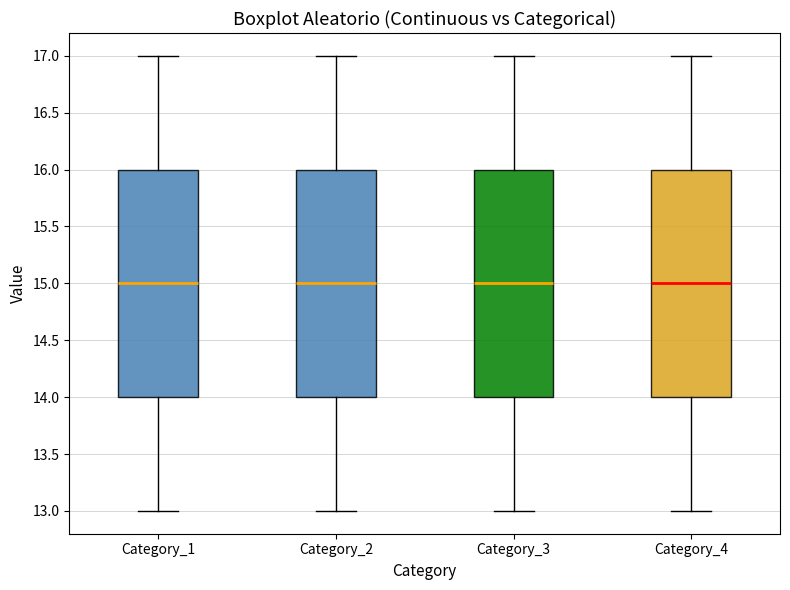

Reading left to right, read every box against the y-axis: the position of its median line, the range the box covers, and the ends of its whiskers. The values are not printed on the chart, so give them approximately, as read against the axis.

Category_1: median 15, box 14 to 16, whiskers 13 to 17
Category_2: median 15, box 14 to 16, whiskers 13 to 17
Category_3: median 15, box 14 to 16, whiskers 13 to 17
Category_4: median 15, box 14 to 16, whiskers 13 to 17